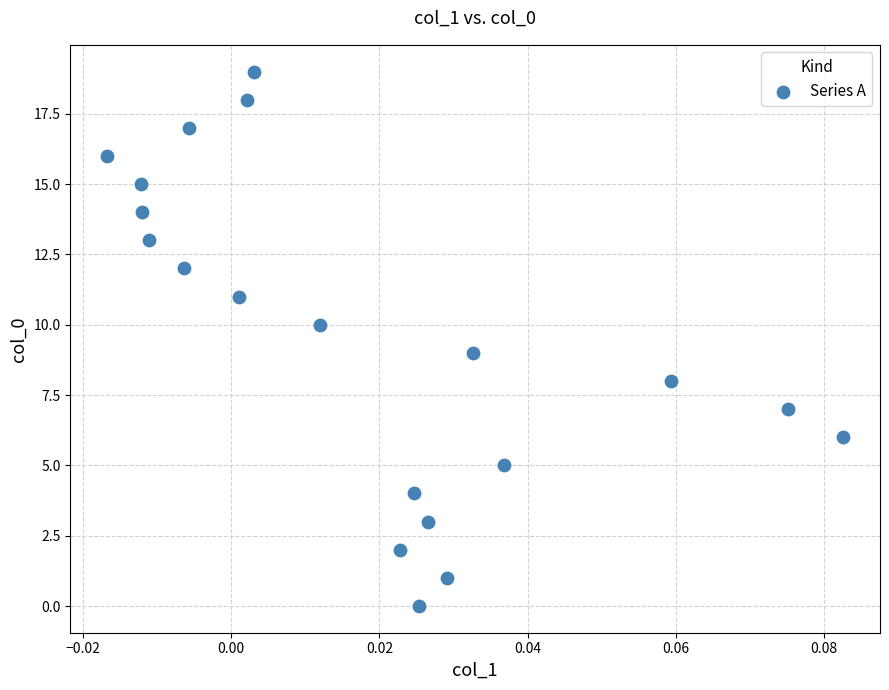

What is the range of Y values (max minus min)?

19